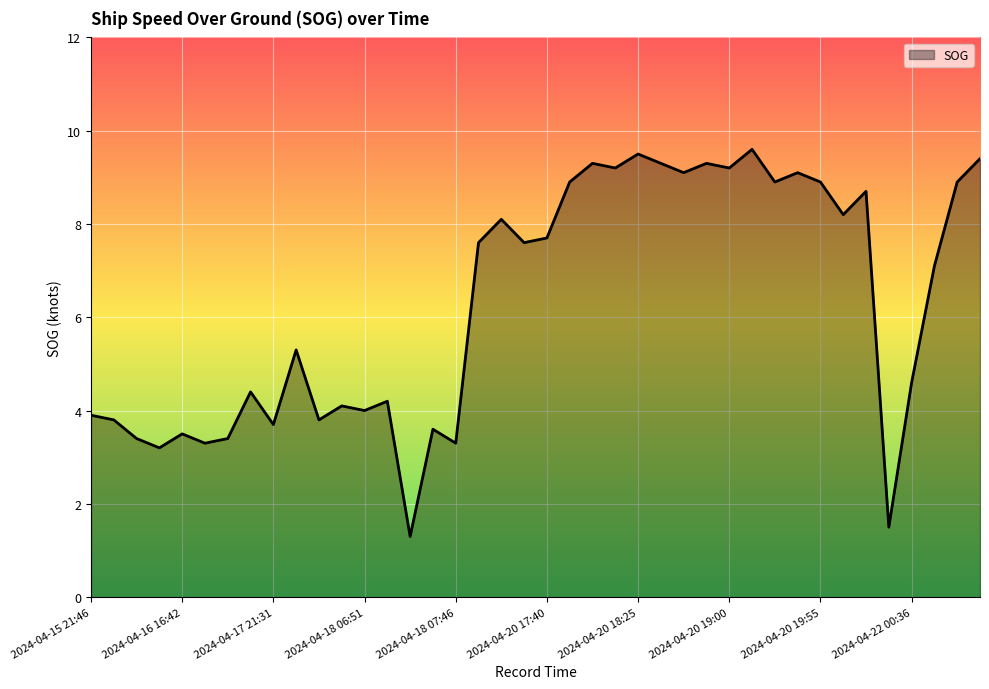

True or false: the data has more than 0 interior local peaks.

True